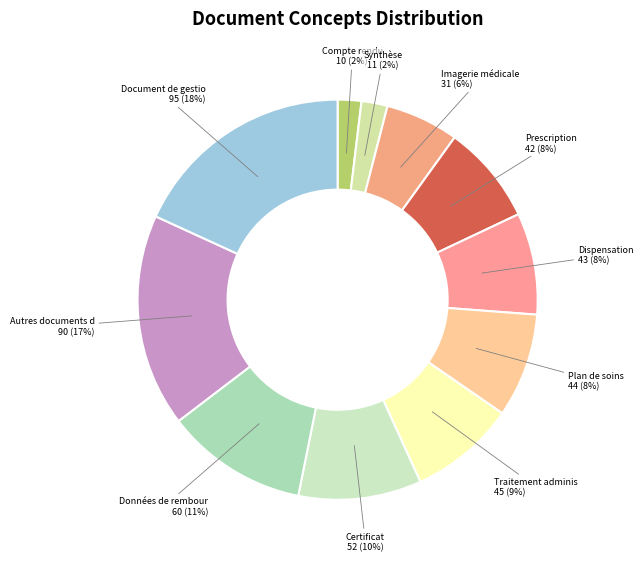

Rank the categories by value from highest to lowest.

Document de gestion, Autres documents déposés par le patient, Données de remboursement, Certificat, déclaration, Traitement administré, Plan de soins, protocole de soins, Dispensation, Prescription, Imagerie médicale, Synthèse, Compte rendu